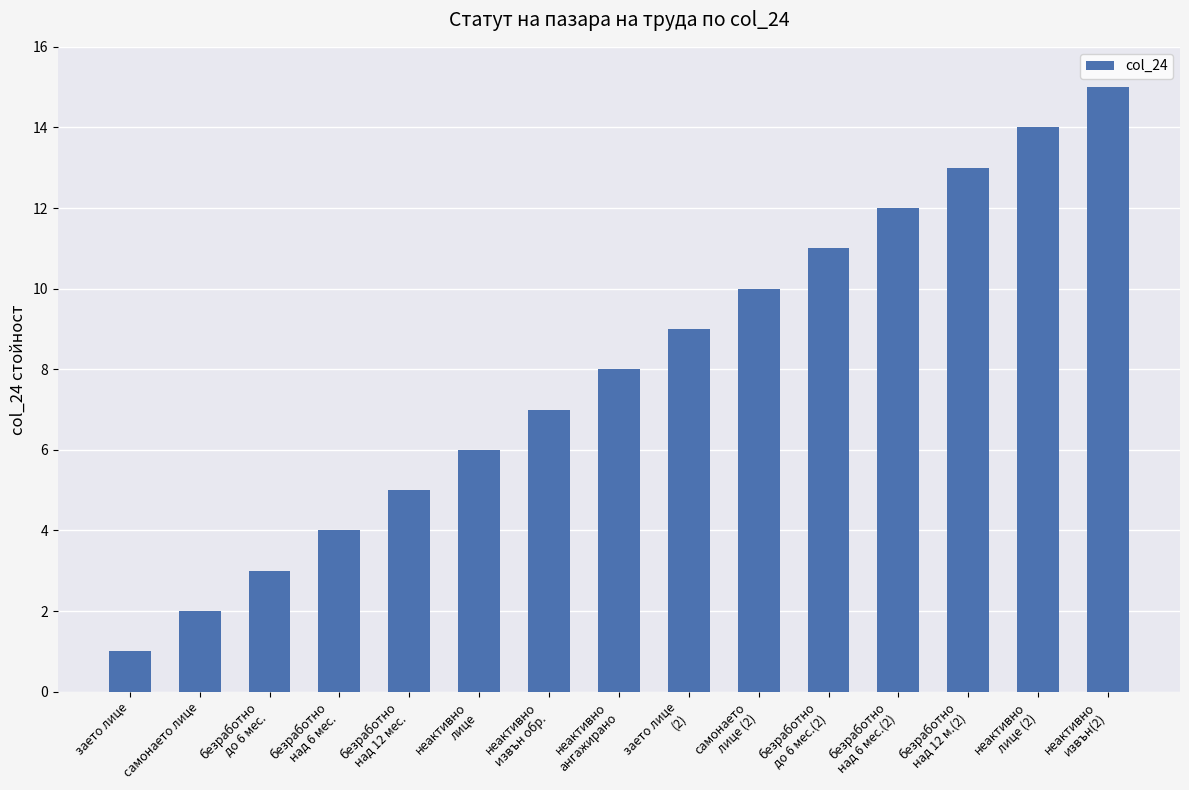

Reading left to right, transcribe all the data shown in this chart.

заето лице=1	самонаето лице=2	безработно
до 6 мес.=3	безработно
над 6 мес.=4	безработно
над 12 мес.=5	неактивно
лице=6	неактивно
извън обр.=7	неактивно
ангажирано=8	заето лице
(2)=9	самонаето
лице (2)=10	безработно
до 6 мес.(2)=11	безработно
над 6 мес.(2)=12	безработно
над 12 м.(2)=13	неактивно
лице (2)=14	неактивно
извън(2)=15